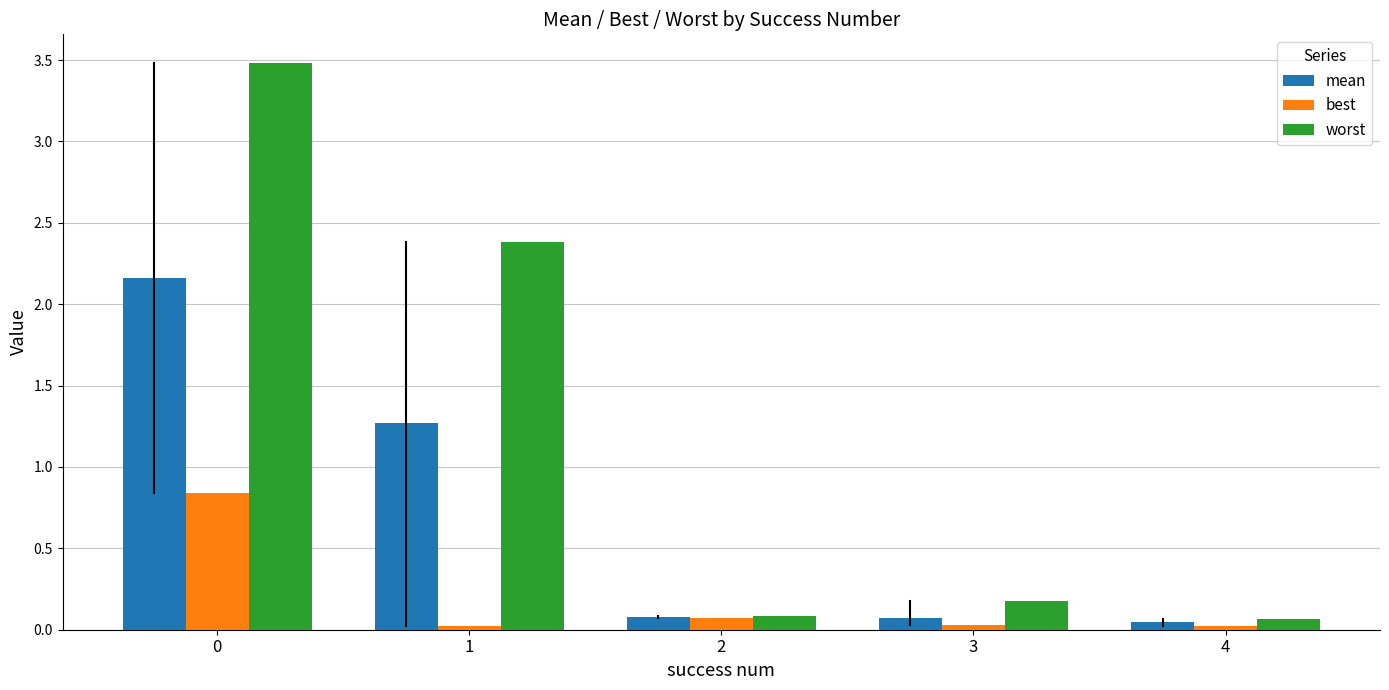

Which series changed the most between 0 and 3?

worst